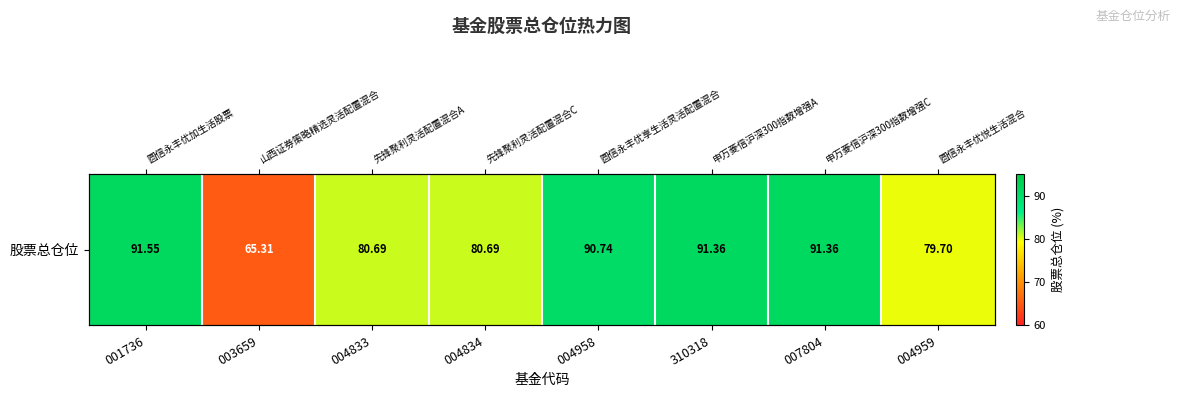

What is the difference between the second highest and minimum values?

26.0